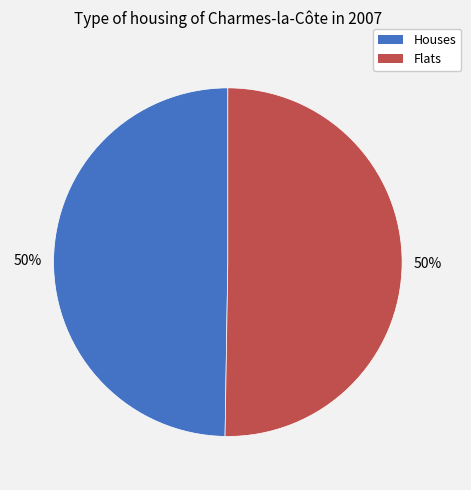

To the nearest percent, what is the average slice percentage?

50%